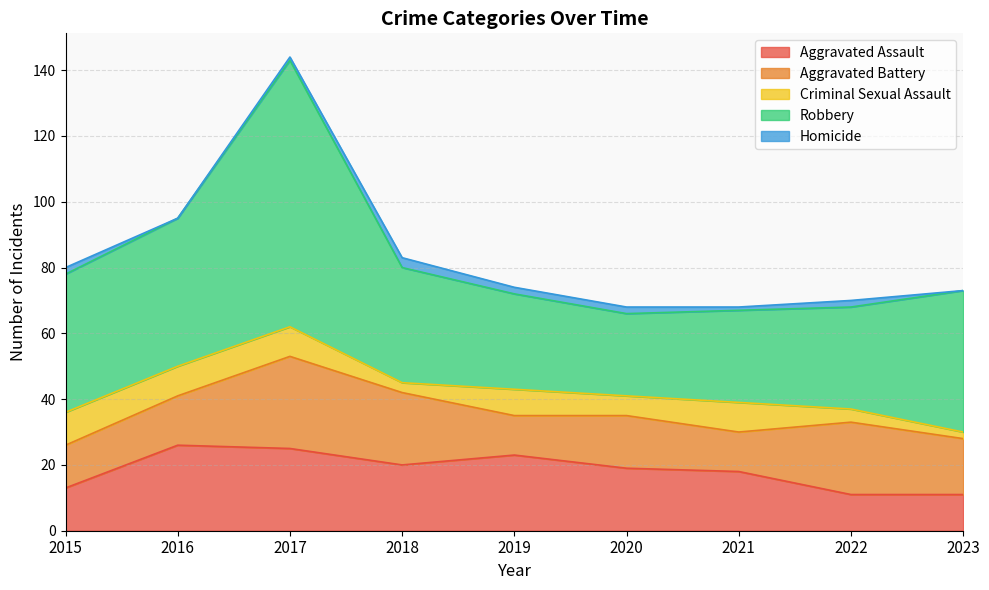

Is it true that Homicide equals 3 at 2018?

True